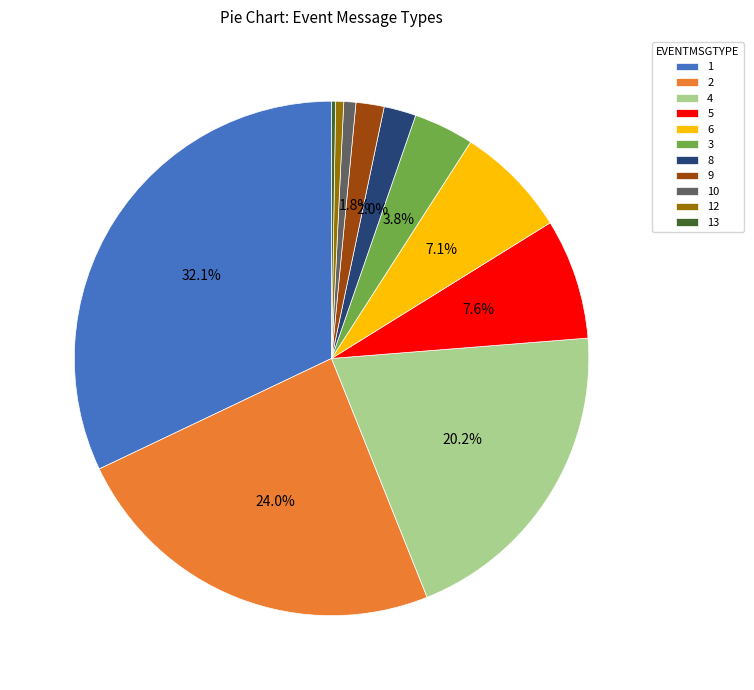

Is 3 the majority of the pie?

No